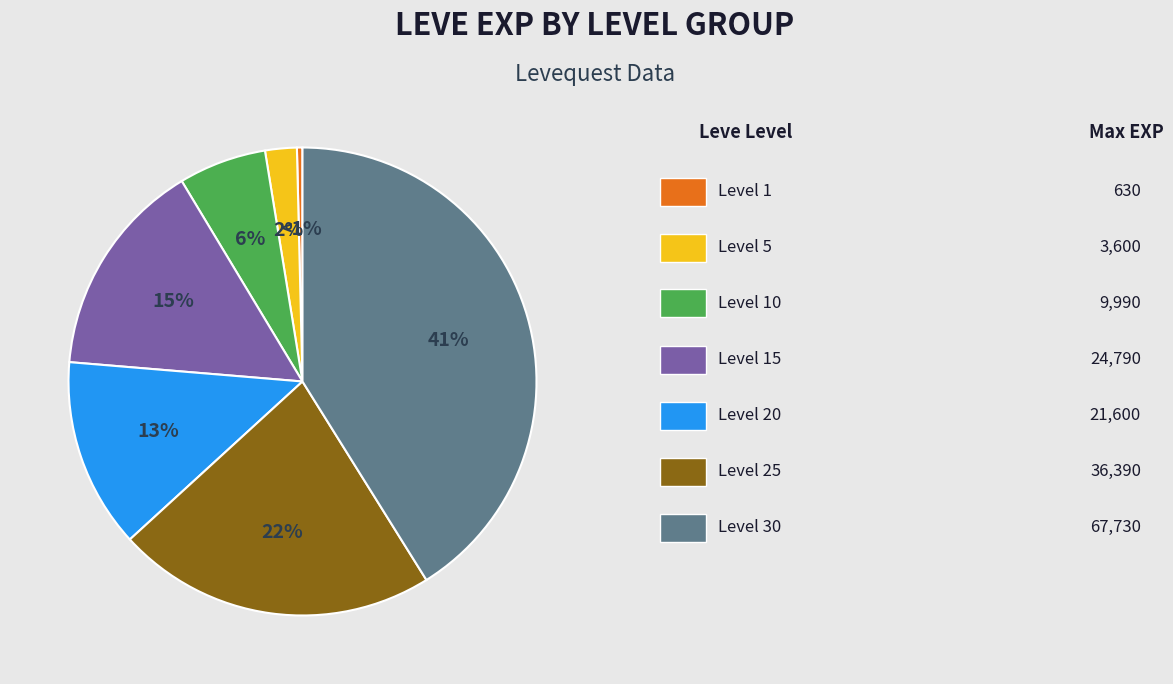

To the nearest percent, what is the difference between the Level 30 and Level 5 slice percentages?

39%